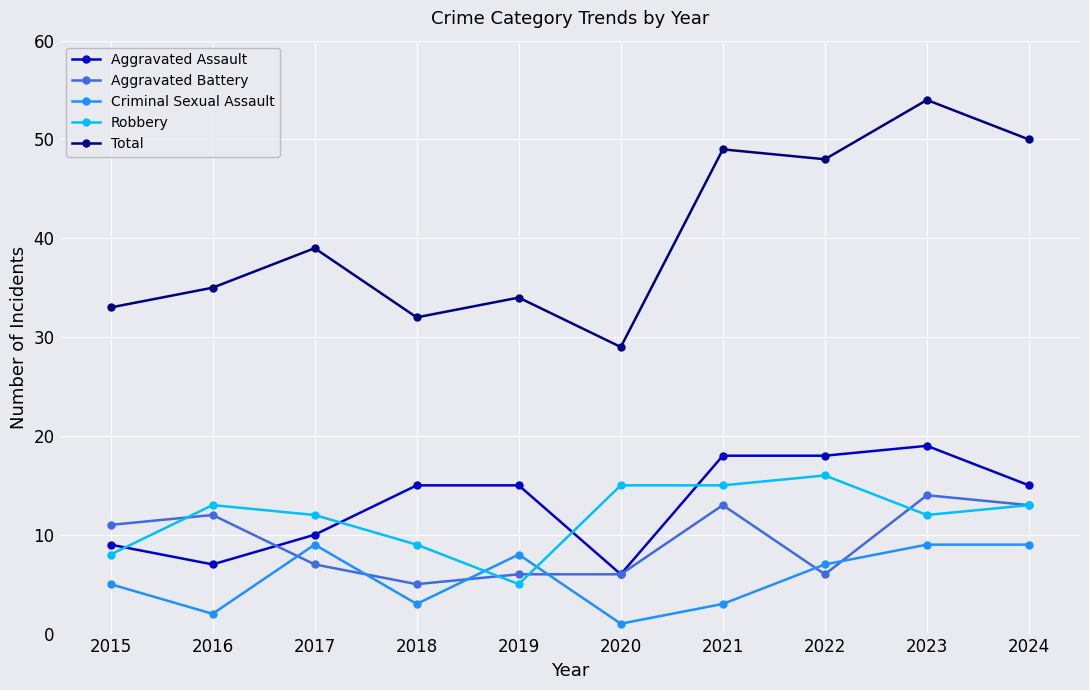

Which series has the largest total across all categories?

Total